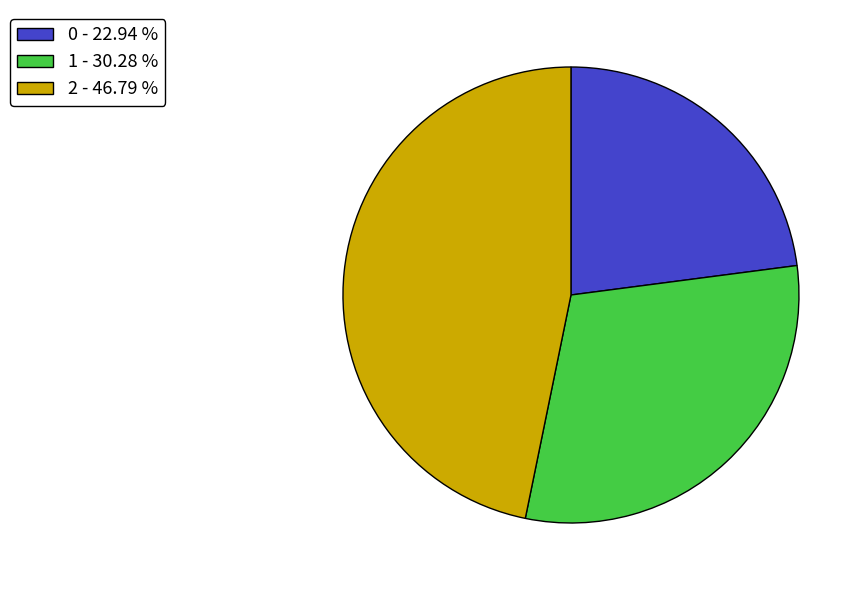

The 1 slice represents 30% of the pie. True or false?

True